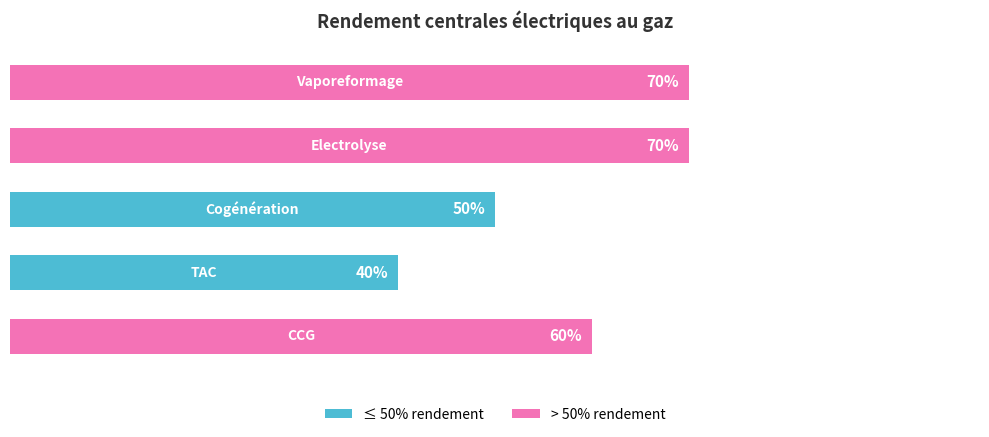

Does the chart contain any negative values?

No